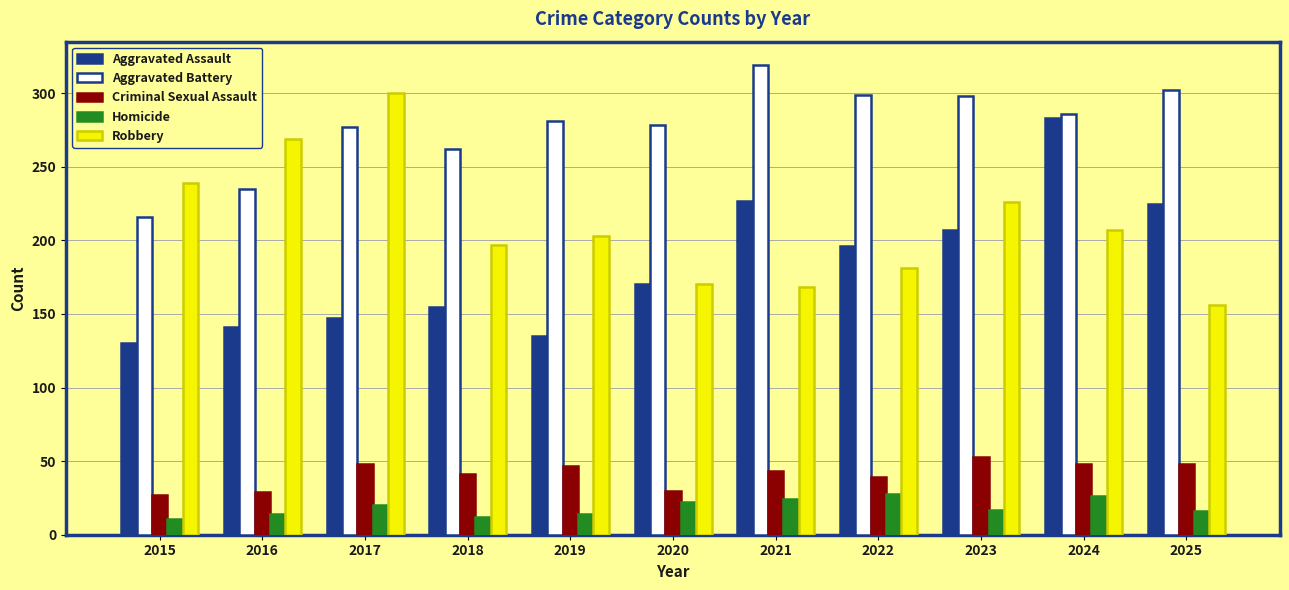

Rank the series by their maximum value, from lowest to highest.

Homicide, Criminal Sexual Assault, Aggravated Assault, Robbery, Aggravated Battery